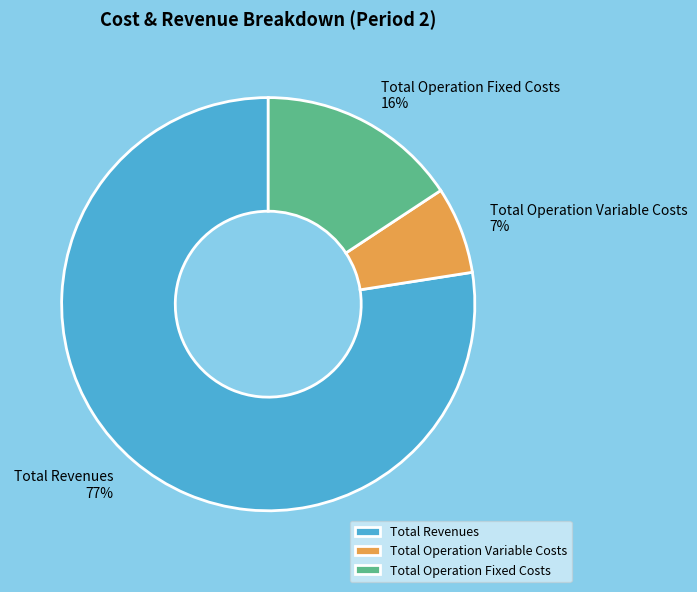

Does any single category account for the majority?

Yes